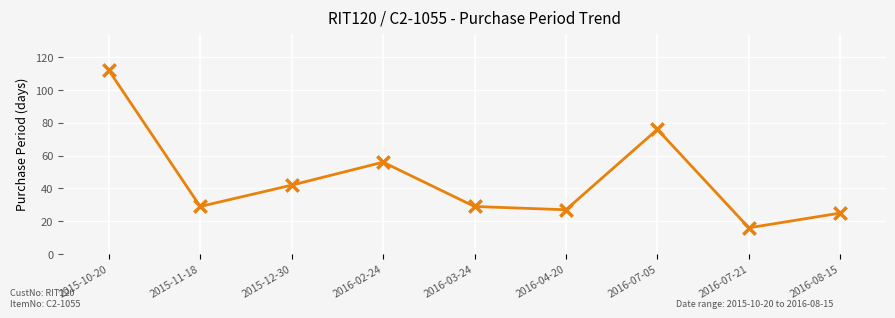

Approximately how many times larger is the value at 2015-10-20 compared to 2016-07-05?

1.5